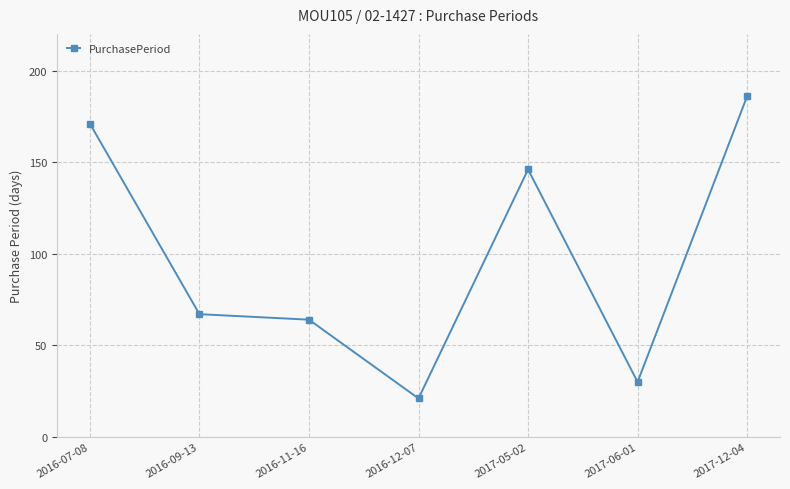

Rank the categories by value from highest to lowest.

2017-12-04, 2016-07-08, 2017-05-02, 2016-09-13, 2016-11-16, 2017-06-01, 2016-12-07